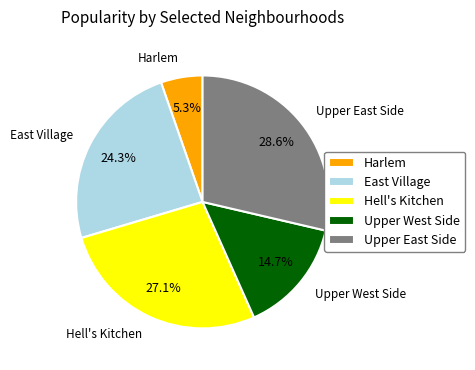

Count the number of slices in the pie.

5